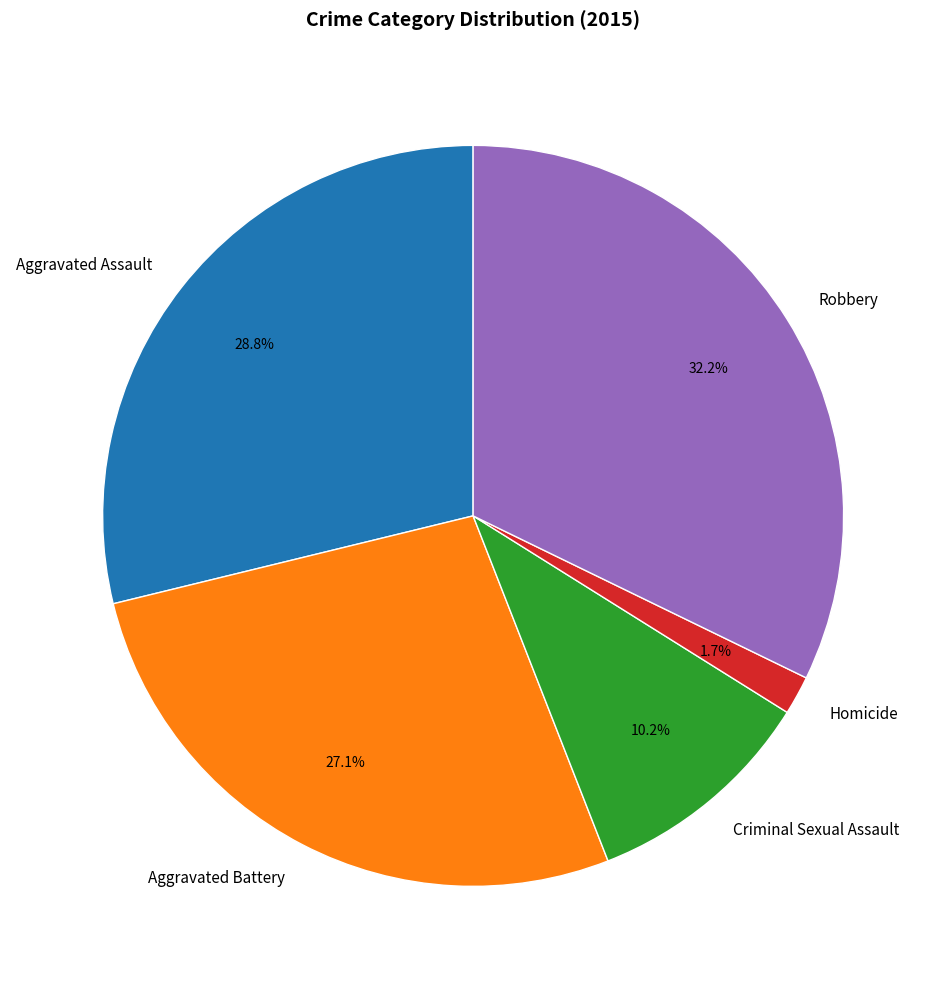

To the nearest percent, what is the difference between the largest and smallest slice percentages?

31%